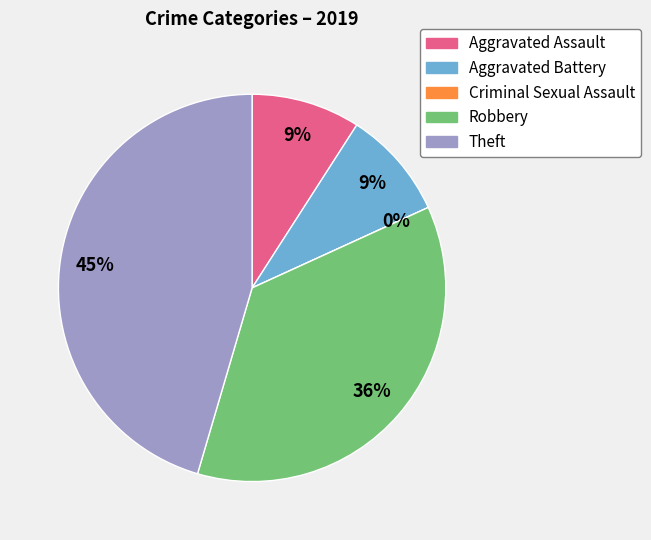

Does any single category account for the majority?

No